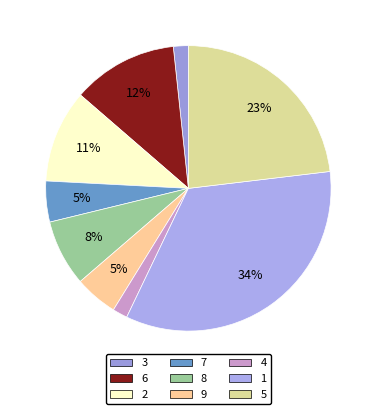

Which slice is the largest?

1